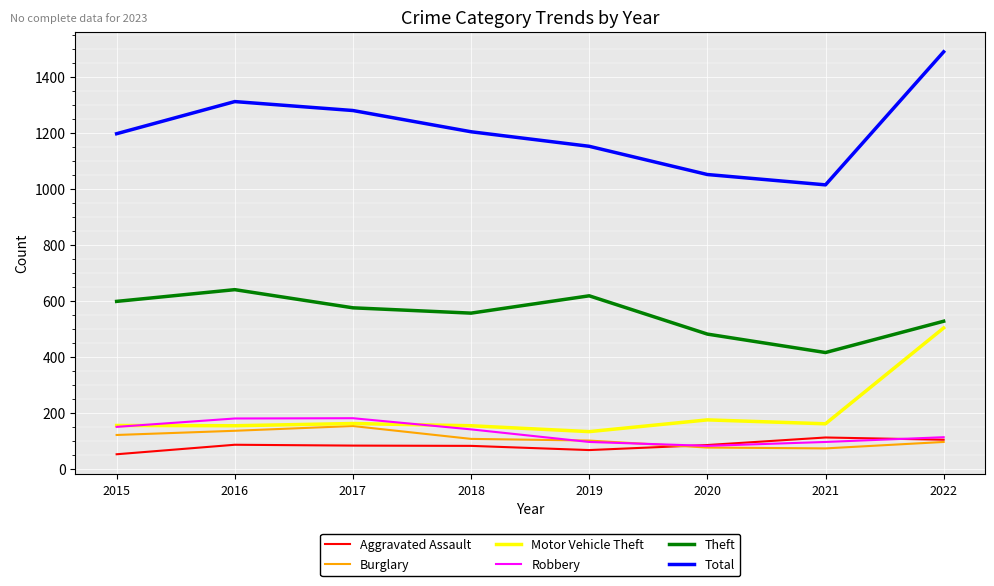

What is the sum of all Total values?

9708